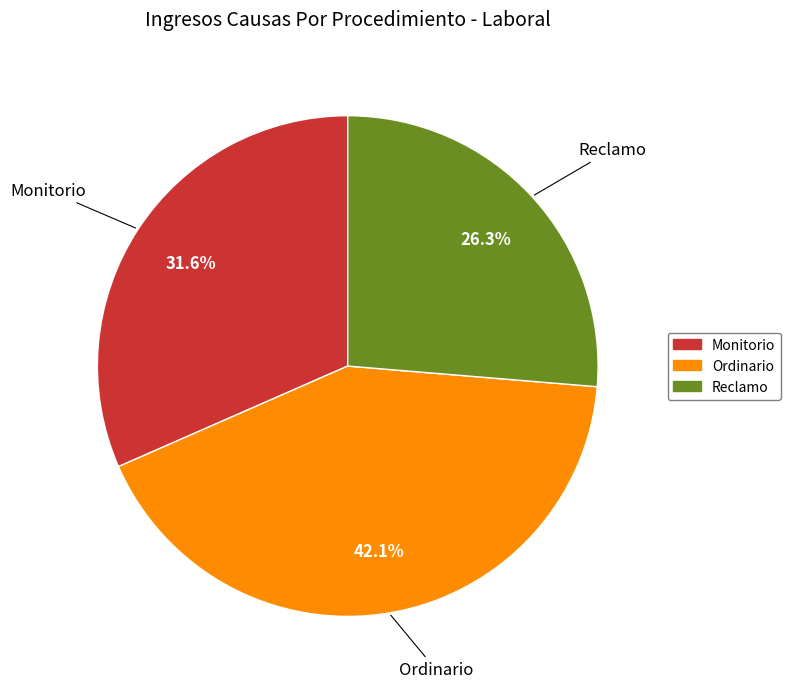

Is it true that Ordinario is 55% of the pie?

False